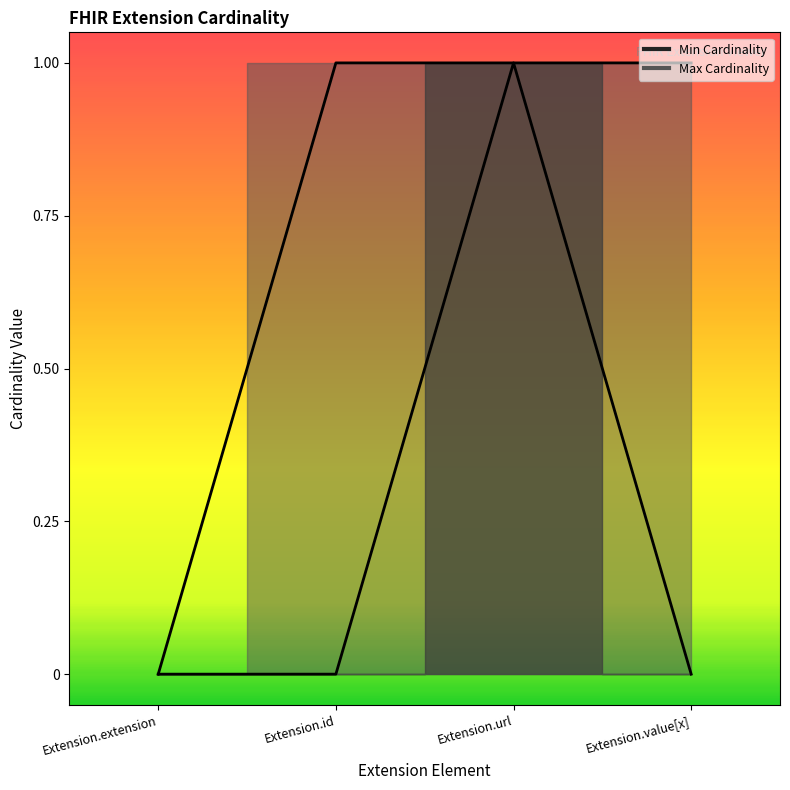

At how many categories does at least one series exceed 0?

3